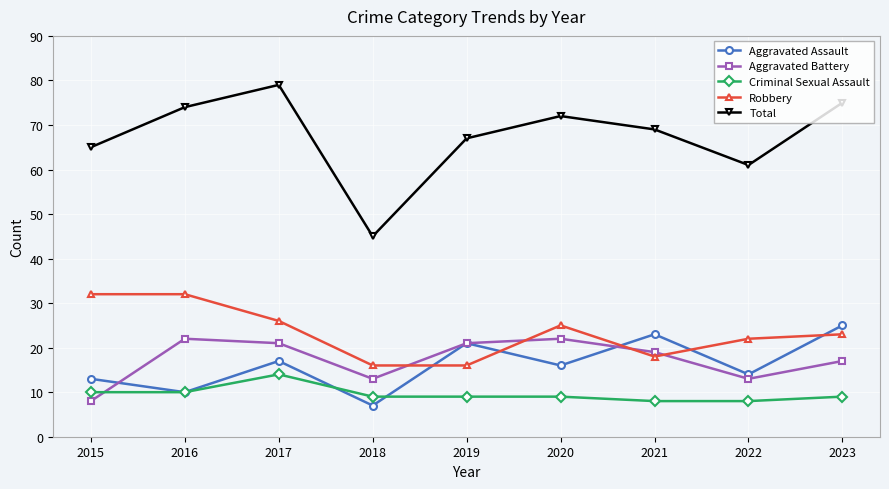

Where is the first local maximum for Aggravated Assault?

2017